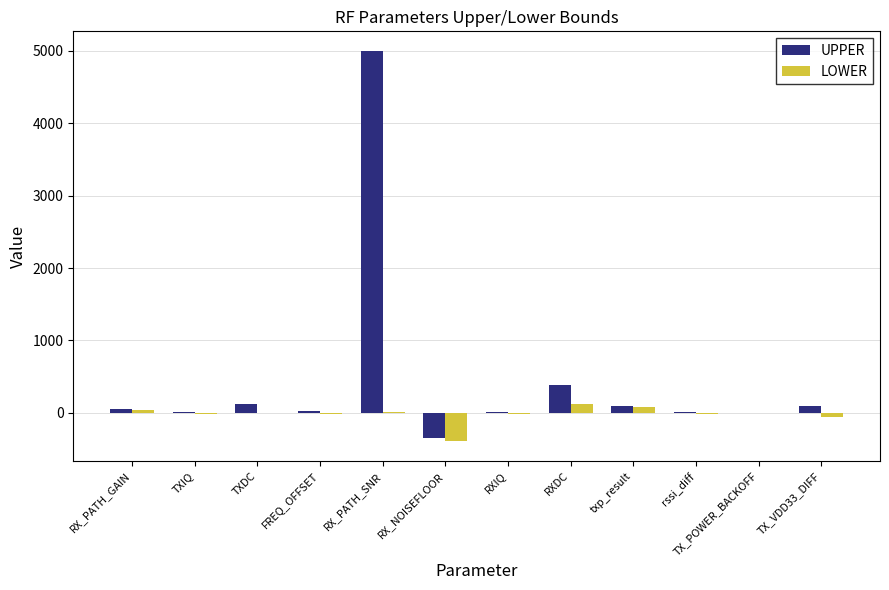

What is the maximum value shown in the chart?

5000